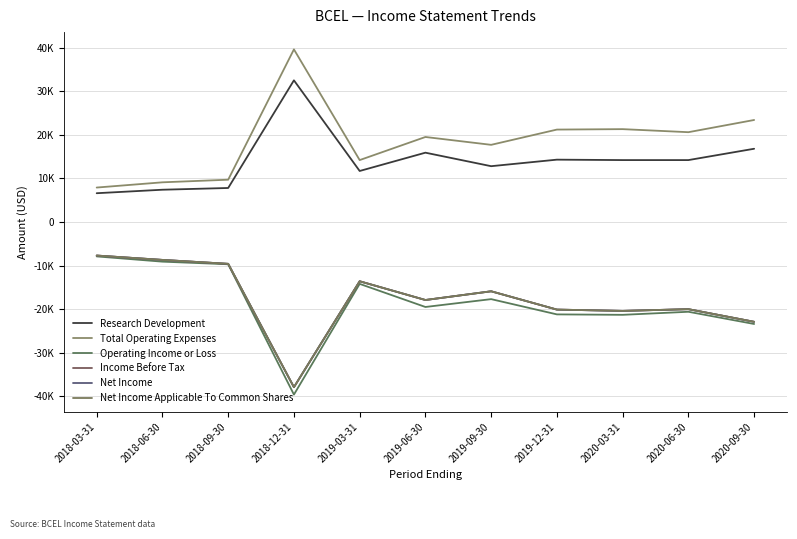

Reading left to right, transcribe all the data shown in this chart.

Research Development: 2018-03-31=6600	2018-06-30=7400	2018-09-30=7800	2018-12-31=32500	2019-03-31=11700	2019-06-30=15900	2019-09-30=12800	2019-12-31=14300	2020-03-31=14200	2020-06-30=14200	2020-09-30=16800
Total Operating Expenses: 2018-03-31=7900	2018-06-30=9100	2018-09-30=9700	2018-12-31=39600	2019-03-31=14200	2019-06-30=19500	2019-09-30=17700	2019-12-31=21200	2020-03-31=21300	2020-06-30=20600	2020-09-30=23400
Operating Income or Loss: 2018-03-31=-7900	2018-06-30=-9100	2018-09-30=-9700	2018-12-31=-39600	2019-03-31=-14200	2019-06-30=-19500	2019-09-30=-17700	2019-12-31=-21200	2020-03-31=-21300	2020-06-30=-20600	2020-09-30=-23400
Income Before Tax: 2018-03-31=-7700	2018-06-30=-8700	2018-09-30=-9600	2018-12-31=-37900	2019-03-31=-13600	2019-06-30=-17900	2019-09-30=-15900	2019-12-31=-20100	2020-03-31=-20400	2020-06-30=-20000	2020-09-30=-22900
Net Income: 2018-03-31=-7700	2018-06-30=-8700	2018-09-30=-9600	2018-12-31=-37900	2019-03-31=-13600	2019-06-30=-17900	2019-09-30=-15900	2019-12-31=-20100	2020-03-31=-20400	2020-06-30=-20000	2020-09-30=-22900
Net Income Applicable To Common Shares: 2018-03-31=-7700	2018-06-30=-8700	2018-09-30=-9600	2018-12-31=-37900	2019-03-31=-13600	2019-06-30=-17900	2019-09-30=-15900	2019-12-31=-20100	2020-03-31=-20400	2020-06-30=-20000	2020-09-30=-22900